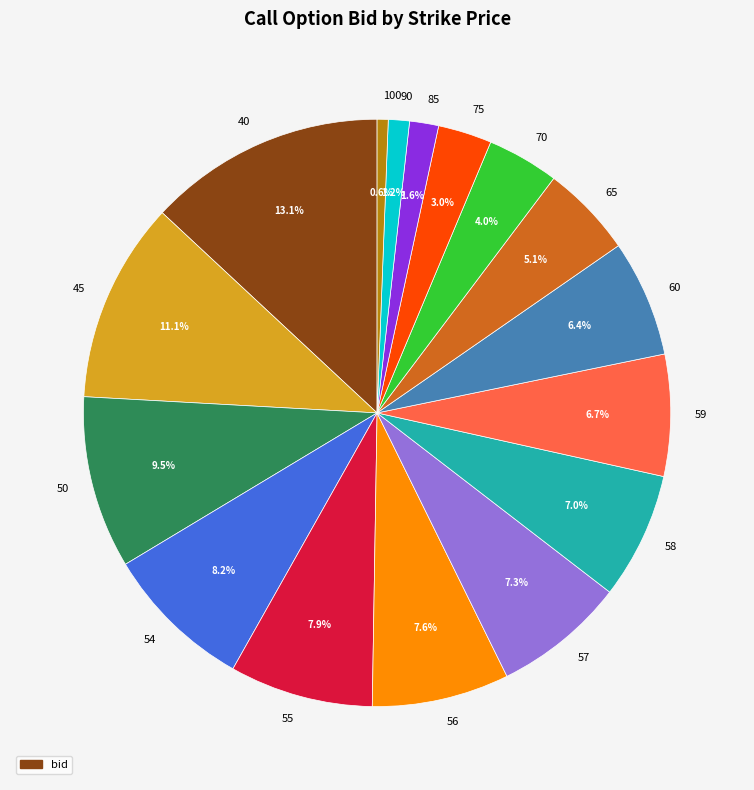

What is the smallest slice in the pie chart?

100